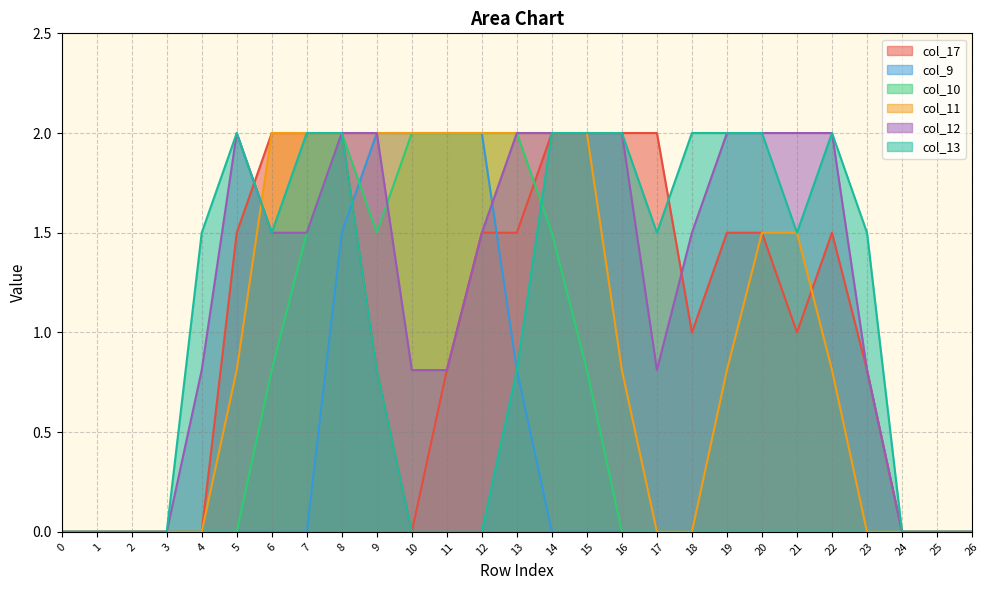

How many values in col_11 are above zero?

16